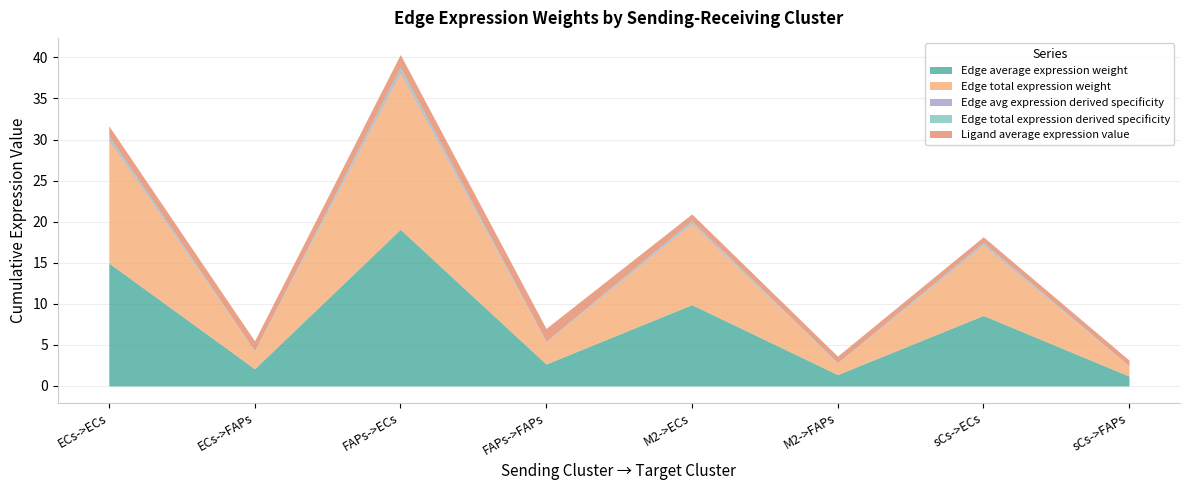

At which category does Edge total expression weight reach its first local peak?

FAPs->ECs